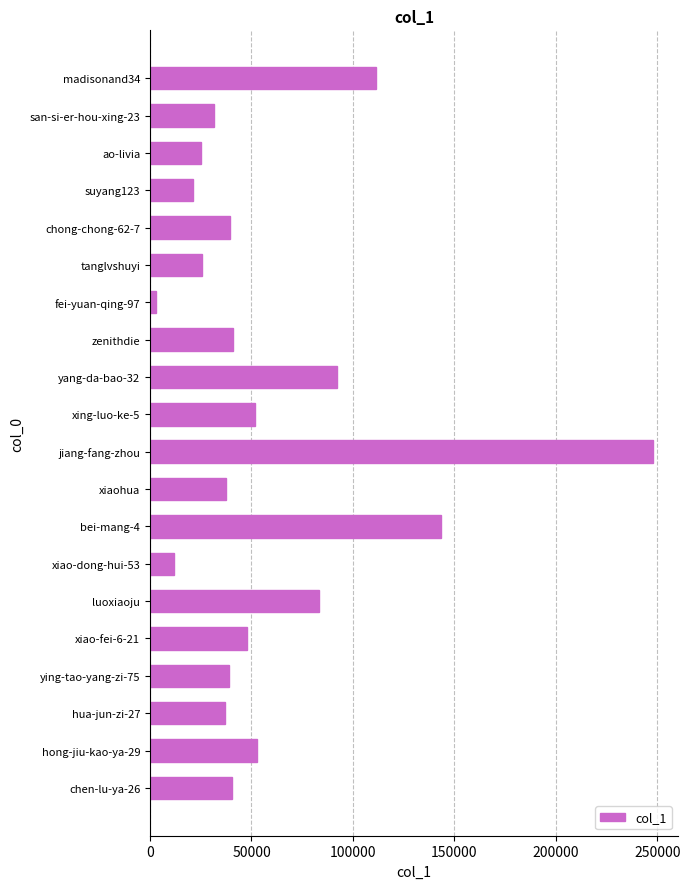

Where is the data nearest to the value 125283?

madisonand34